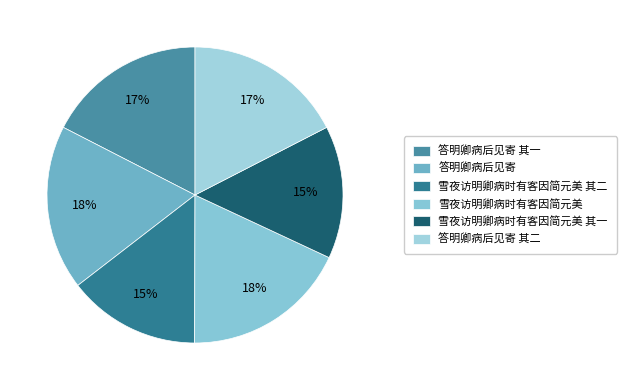

How many segments does this pie chart have?

6